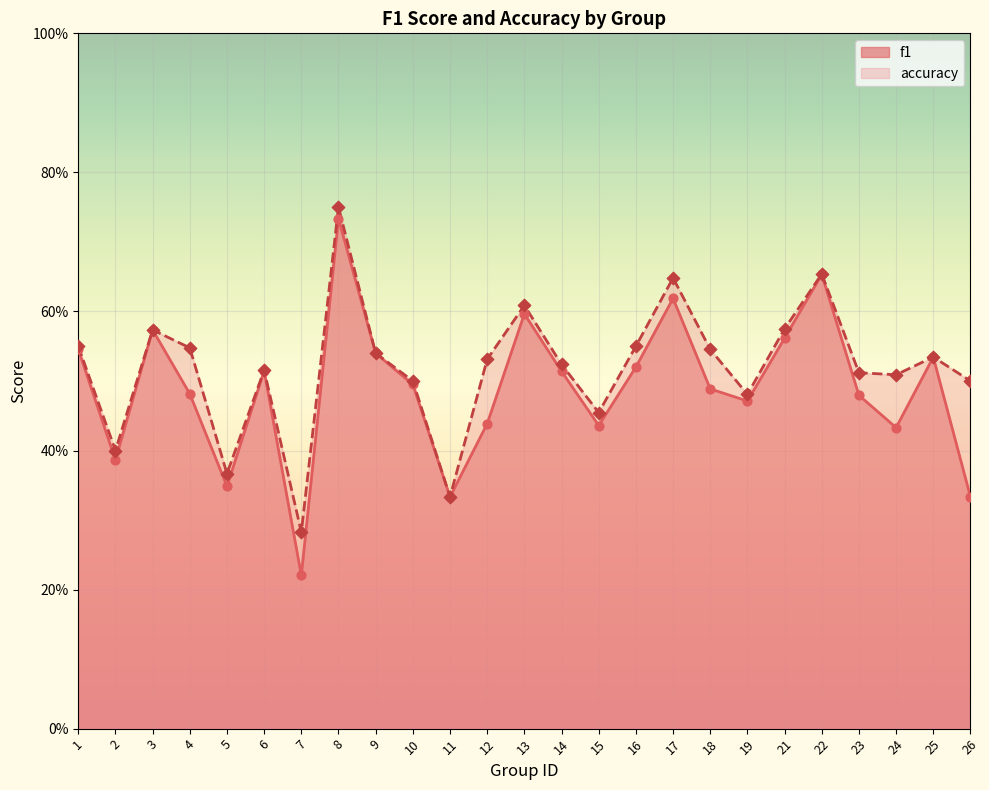

Which series reaches the minimum Y coordinate?

f1